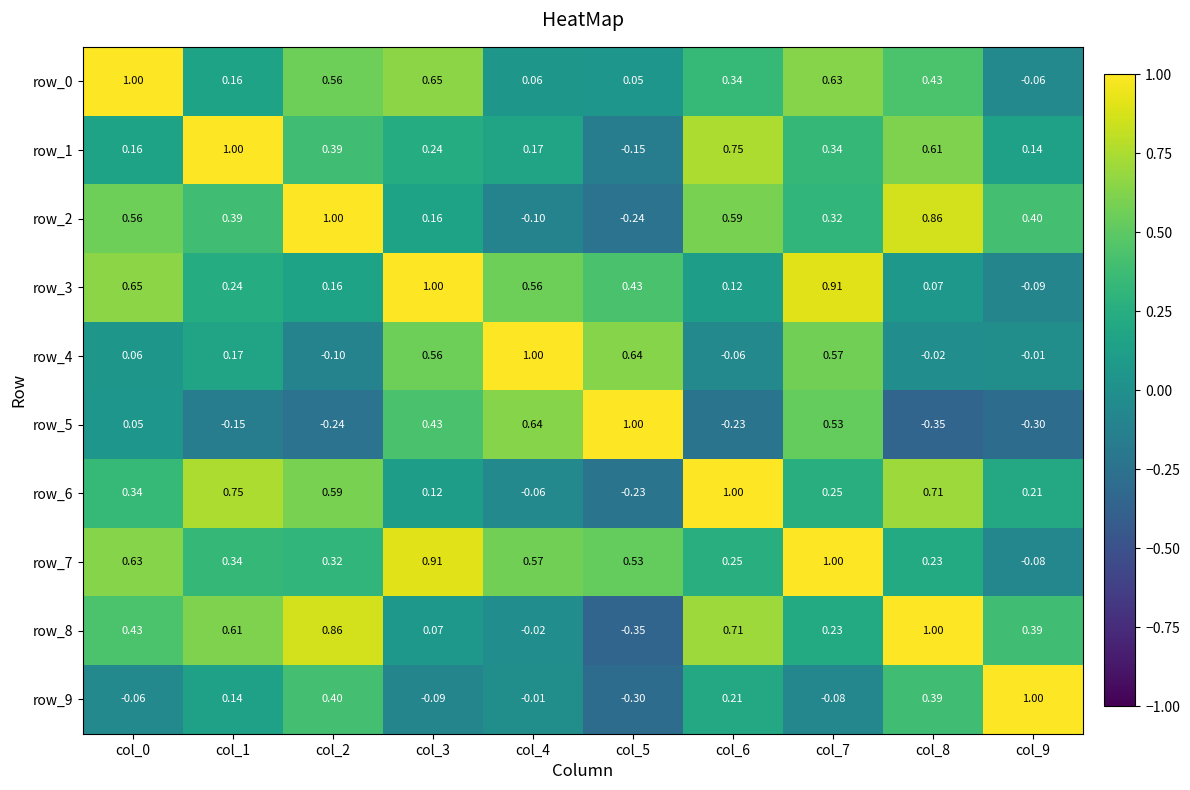

Is the value of row_6 at col_1 greater than the value of row_7 at col_7?

No